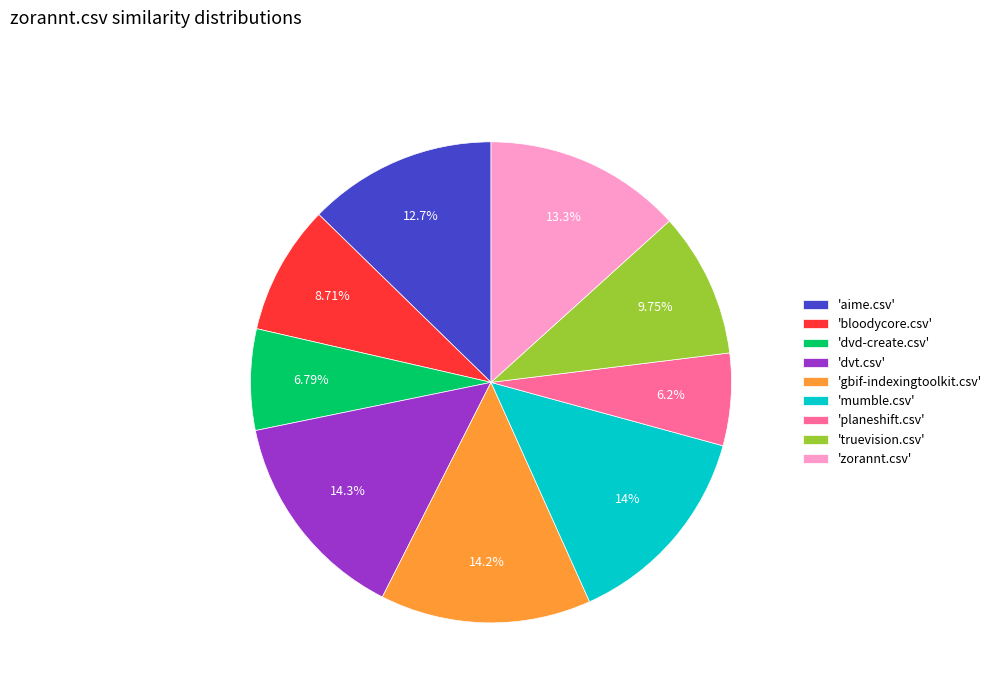

Does 'gbif-indexingtoolkit.csv' represent more than half of the total?

No